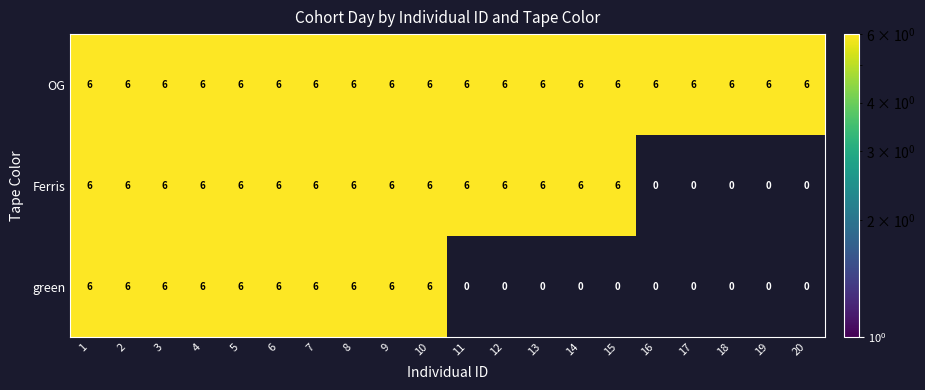

Which label corresponds to the smallest value in the chart?

16